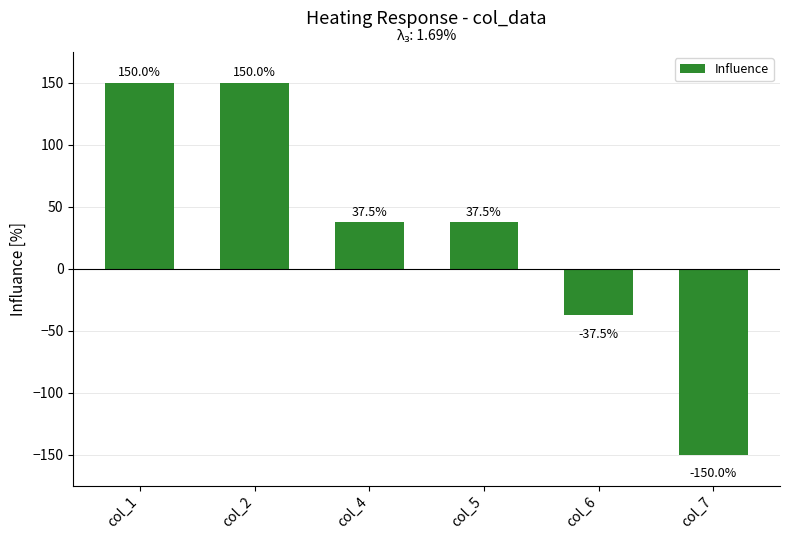

What is the minimum value shown in the chart?

-150.0